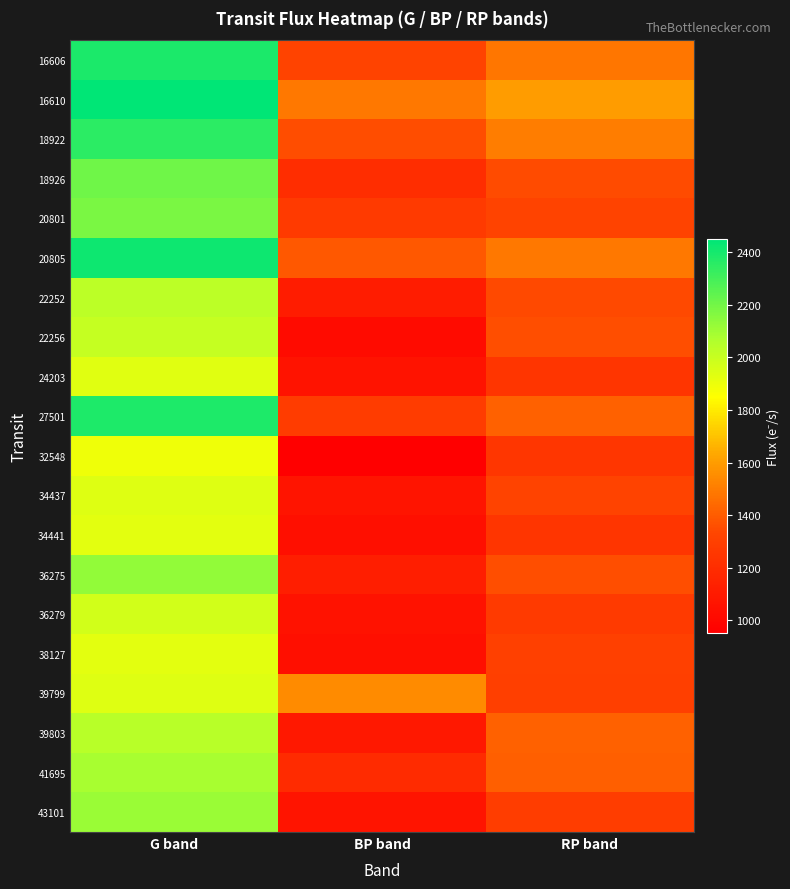

Which series changed the most between G band and RP band?

27501